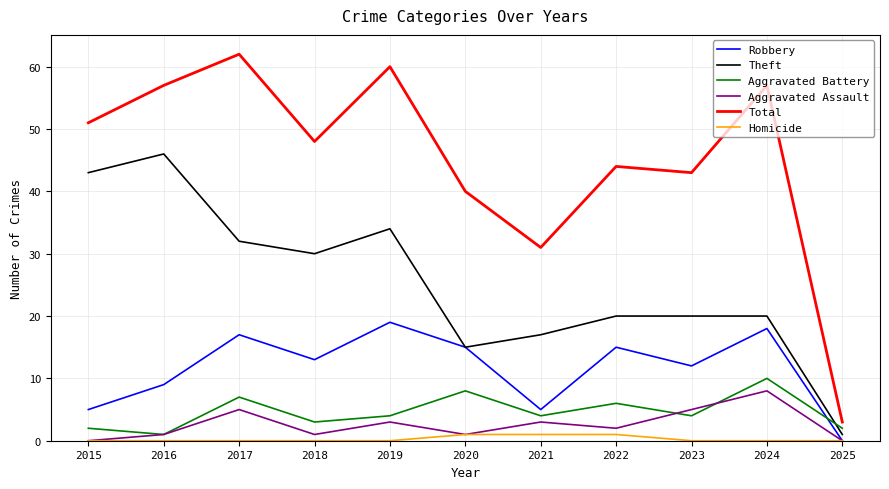

Is this an area chart (filled region under the line)?

No